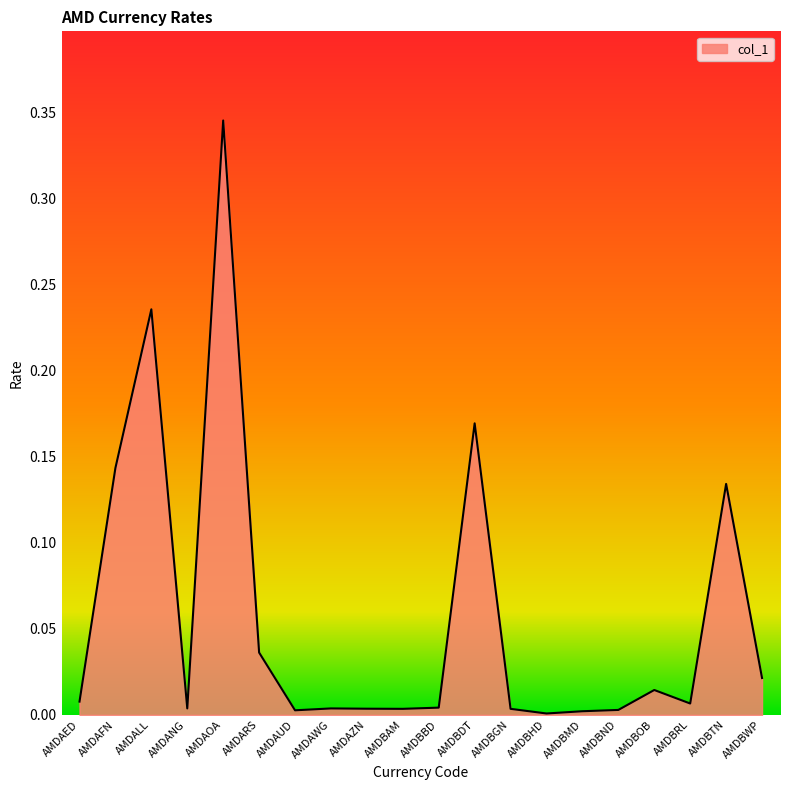

Which label corresponds to the largest value in the chart?

AMDAOA